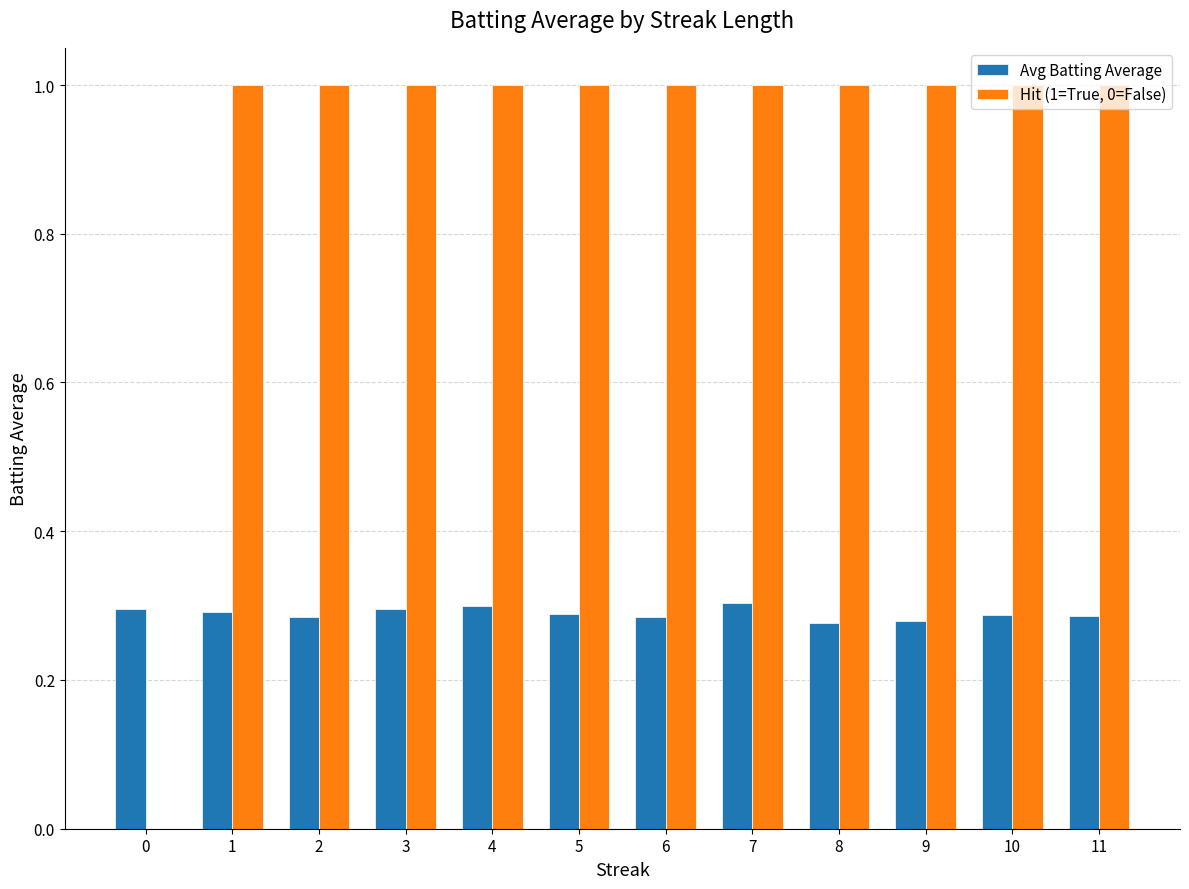

What is the sum of the Hit (1=True, 0=False) values at 7 and 2?

2.0